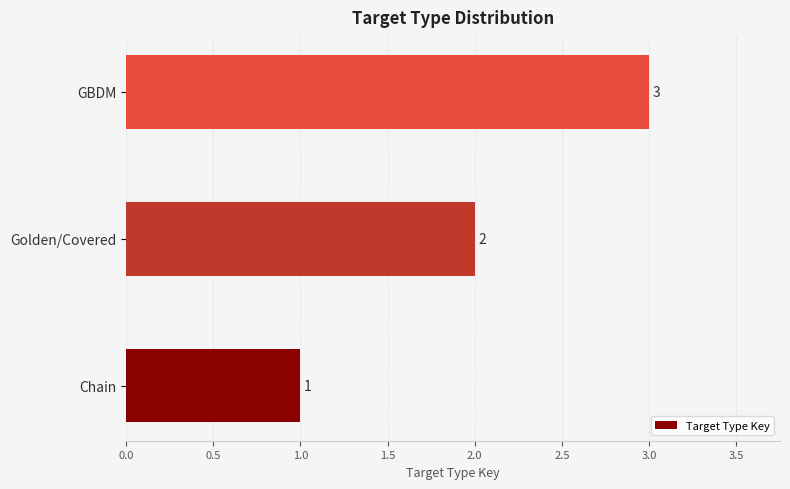

What is the difference between the maximum and minimum values?

2